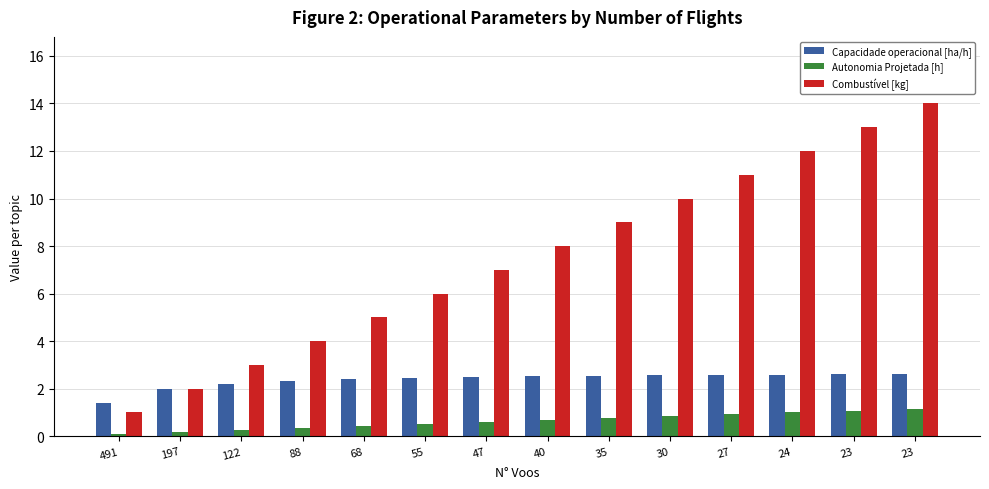

How many bars are there in total?

42